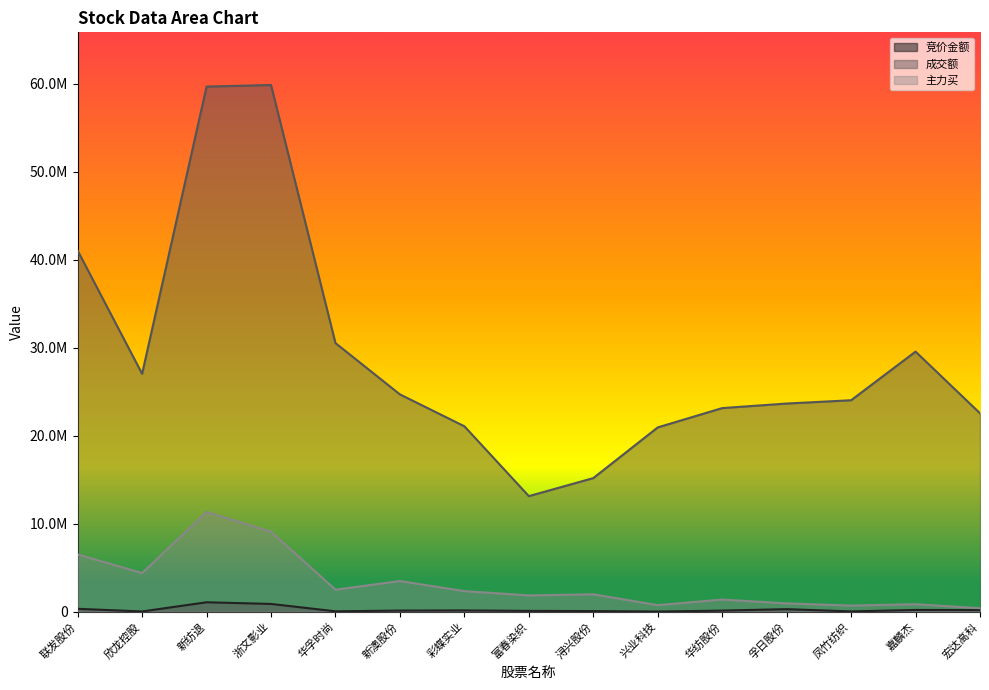

What position from the left is 浙文影业?

4